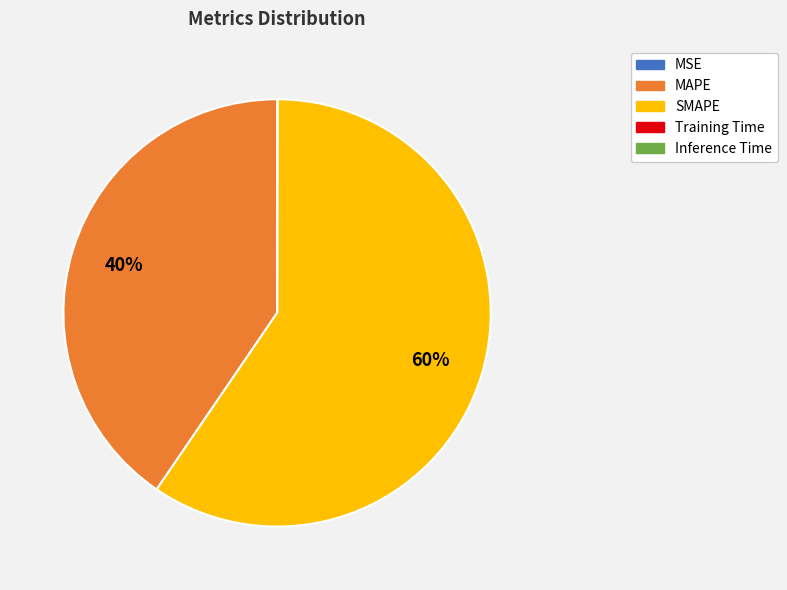

To the nearest percent, what percentage of the pie is SMAPE?

60%